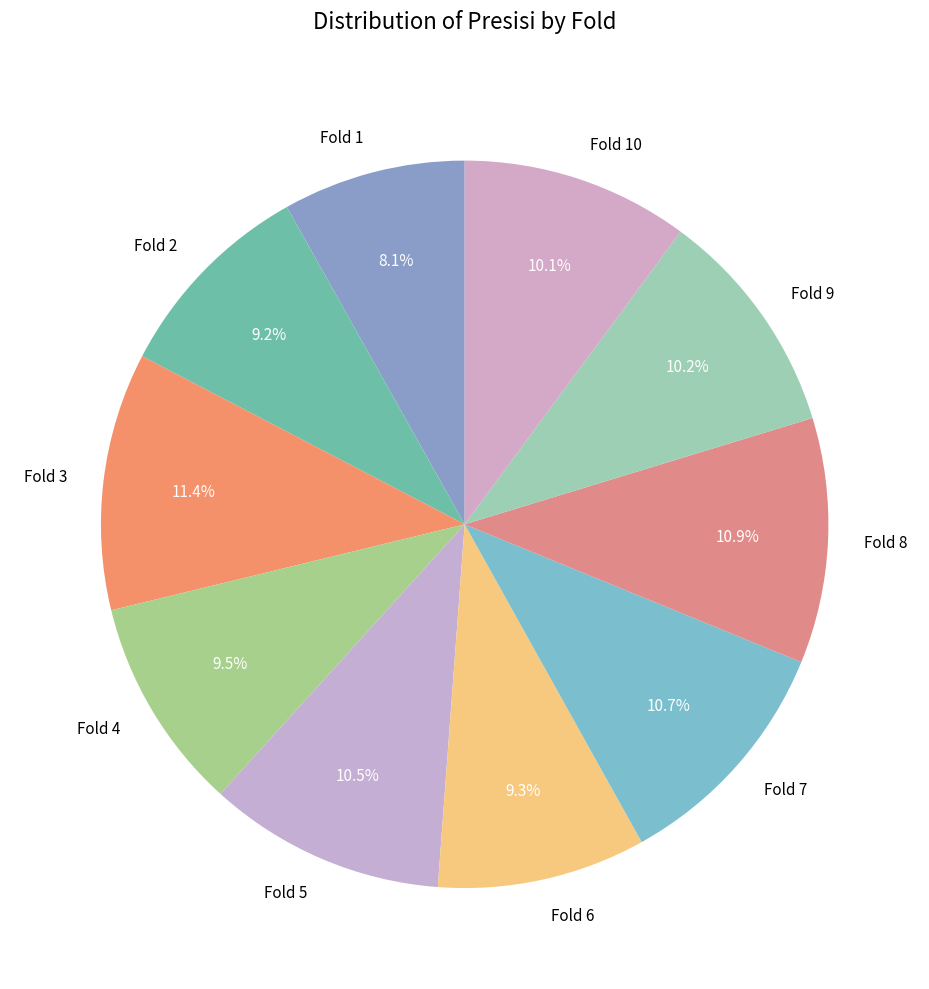

What is the ratio of the value at Fold 7 to the value at Fold 10?

1.1